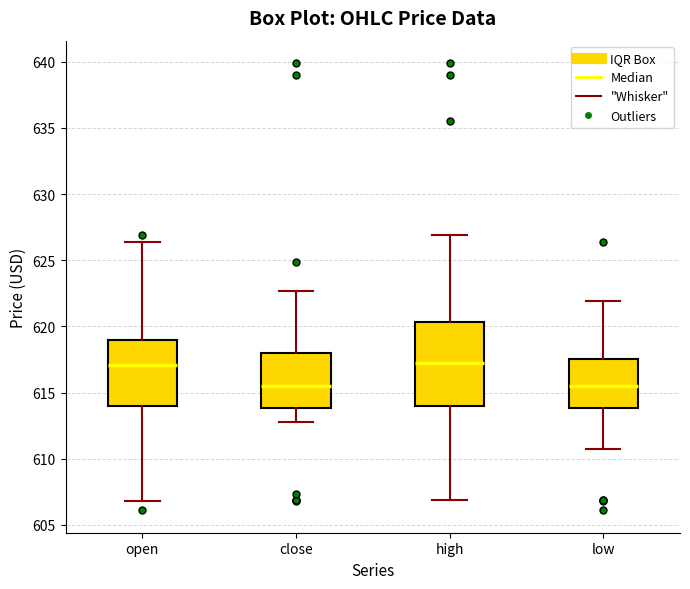

Comparing the boxes themselves (not the whiskers), which one is the tallest?

high